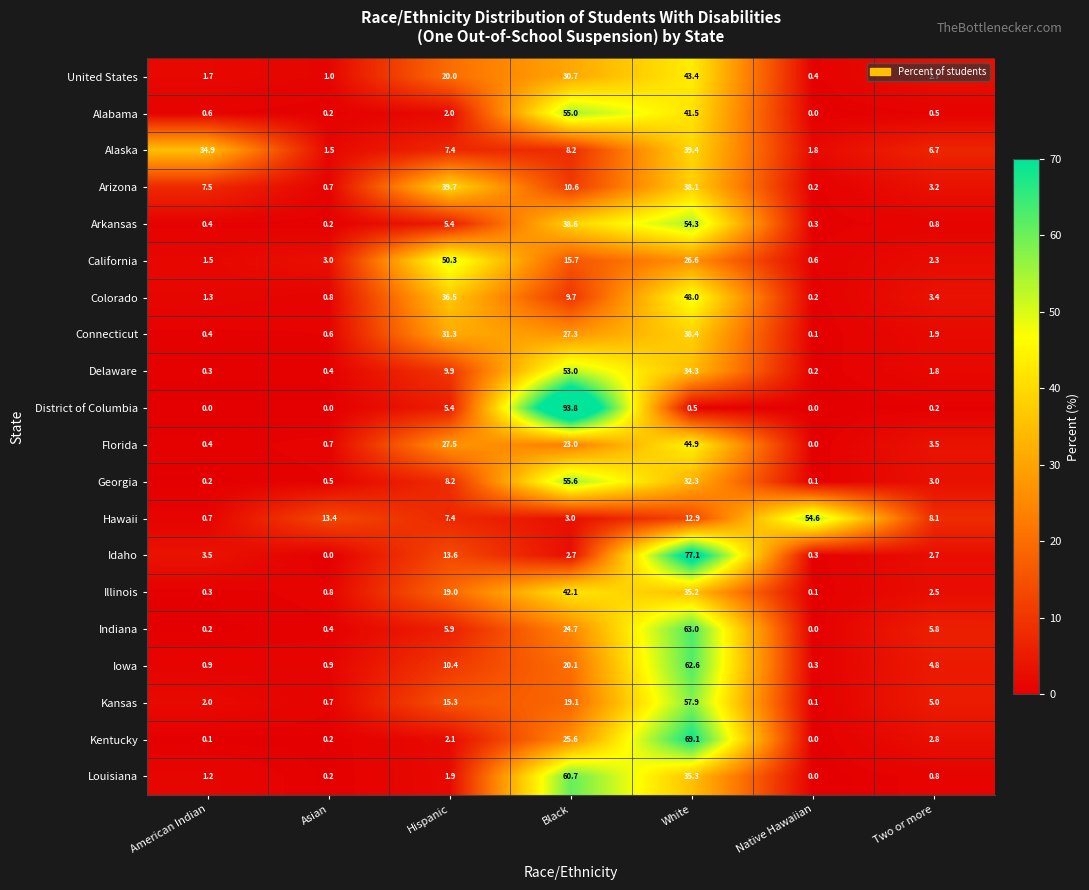

Rank the series at Black from highest to lowest value.

District of Columbia, Louisiana, Georgia, Alabama, Delaware, Illinois, Arkansas, United States, Connecticut, Kentucky, Indiana, Florida, Iowa, Kansas, California, Arizona, Colorado, Alaska, Hawaii, Idaho